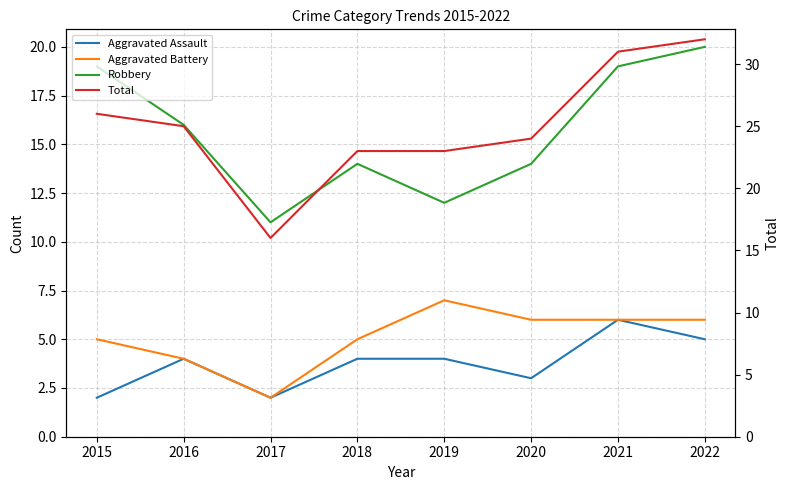

True or false: Aggravated Assault and Total cross at least once.

False